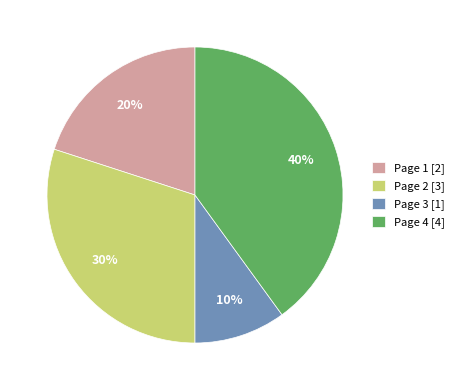

Which slice is the largest?

Page 4